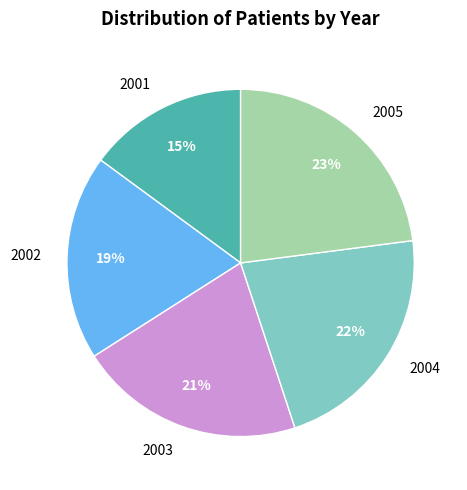

Does 2004 account for over 50% of the chart?

No